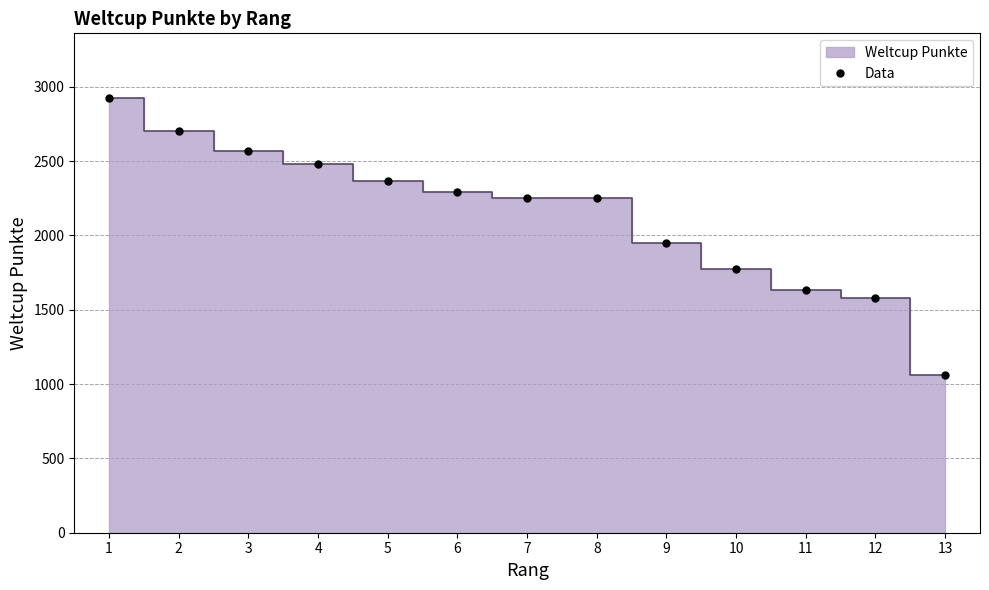

What is the value of the 3rd point from the left?

2568